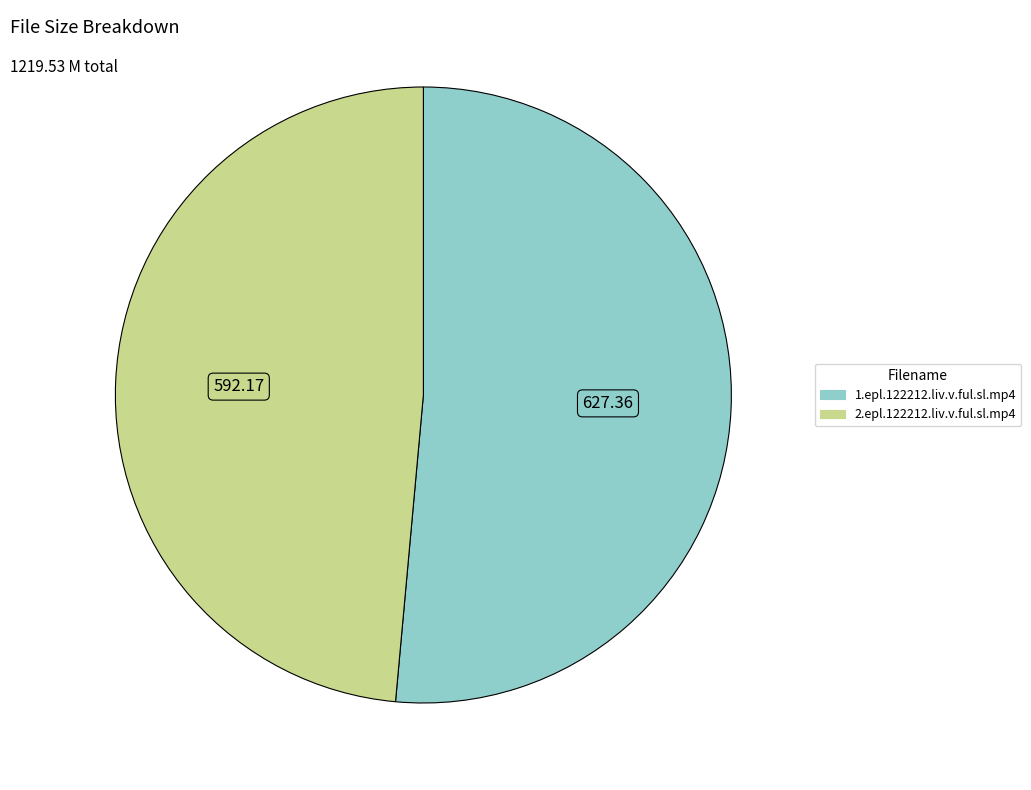

What is the largest slice in the pie chart?

1.epl.122212.liv.v.ful.sl.mp4